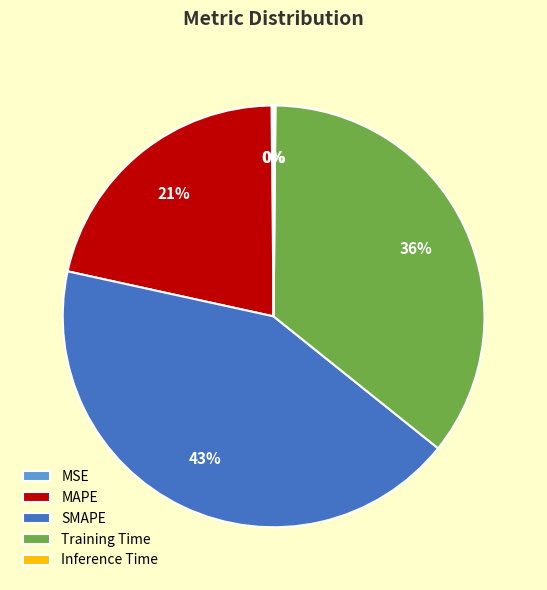

The Training Time slice represents 46% of the pie. True or false?

False